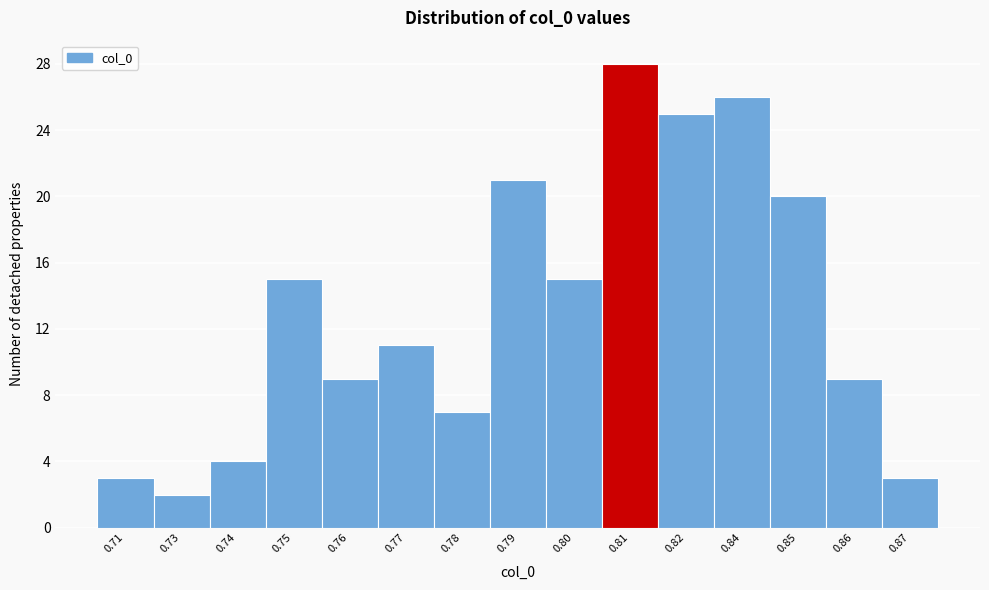

Reading right to left, extract all data points from this chart.

3	9	20	26	25	28	15	21	7	11	9	15	4	2	3